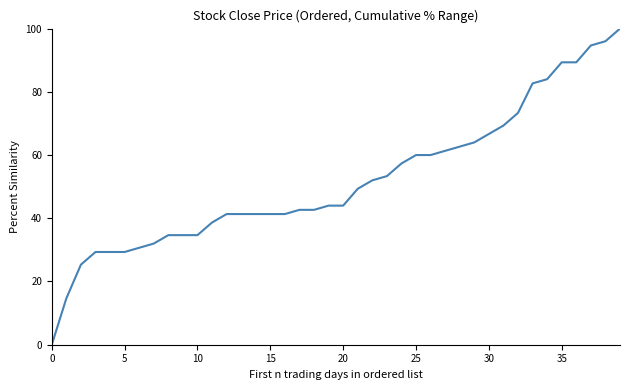

What is the greatest value displayed?

100.0